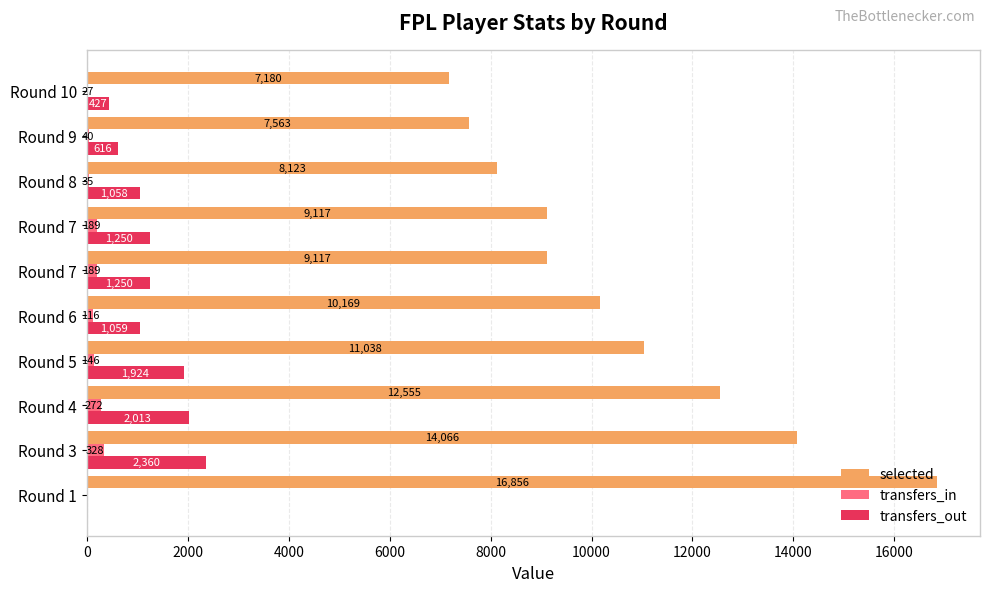

How many data points does each series have?

10